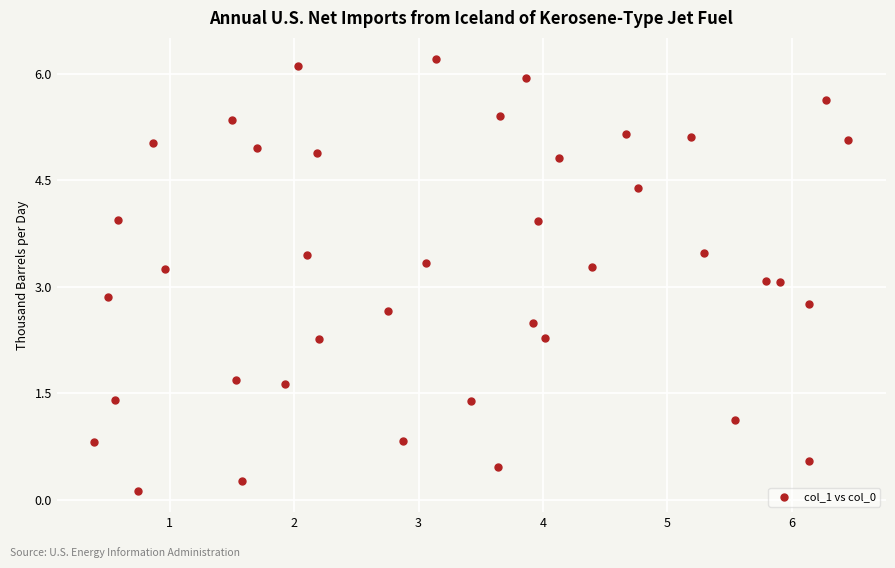

What is the range of X values (max minus min)?

6.1